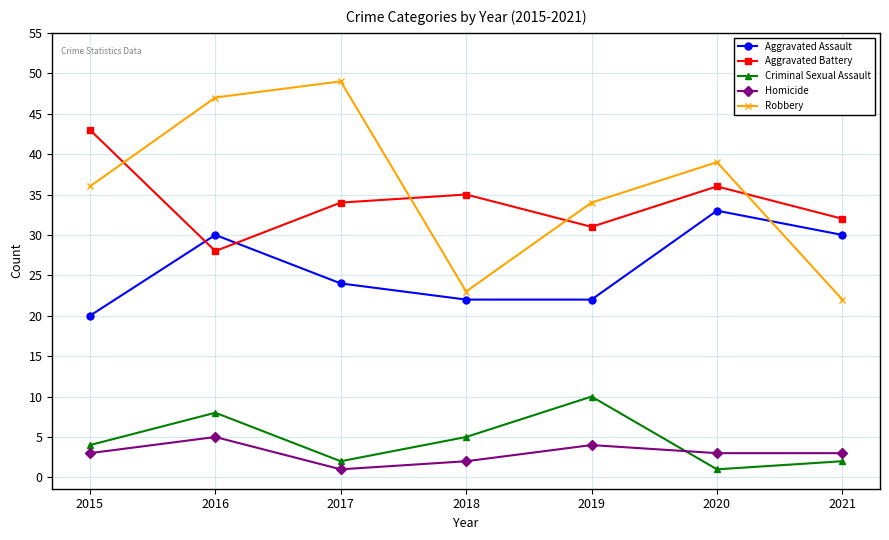

Between 2015 and 2020, which series saw the biggest shift?

Aggravated Assault